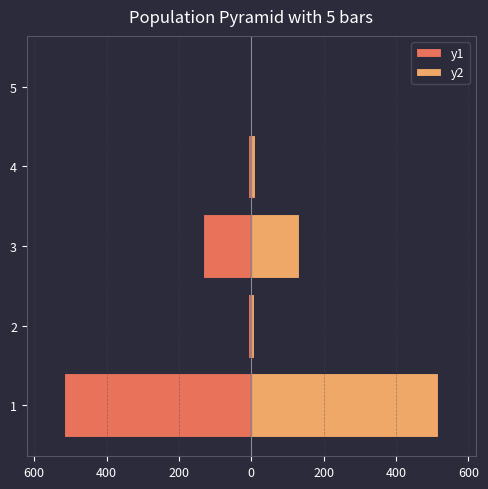

Reading left to right, what are all the values shown in this chart?

y1: -517	-8	-133	-9	0
y2: 517	8	133	9	0